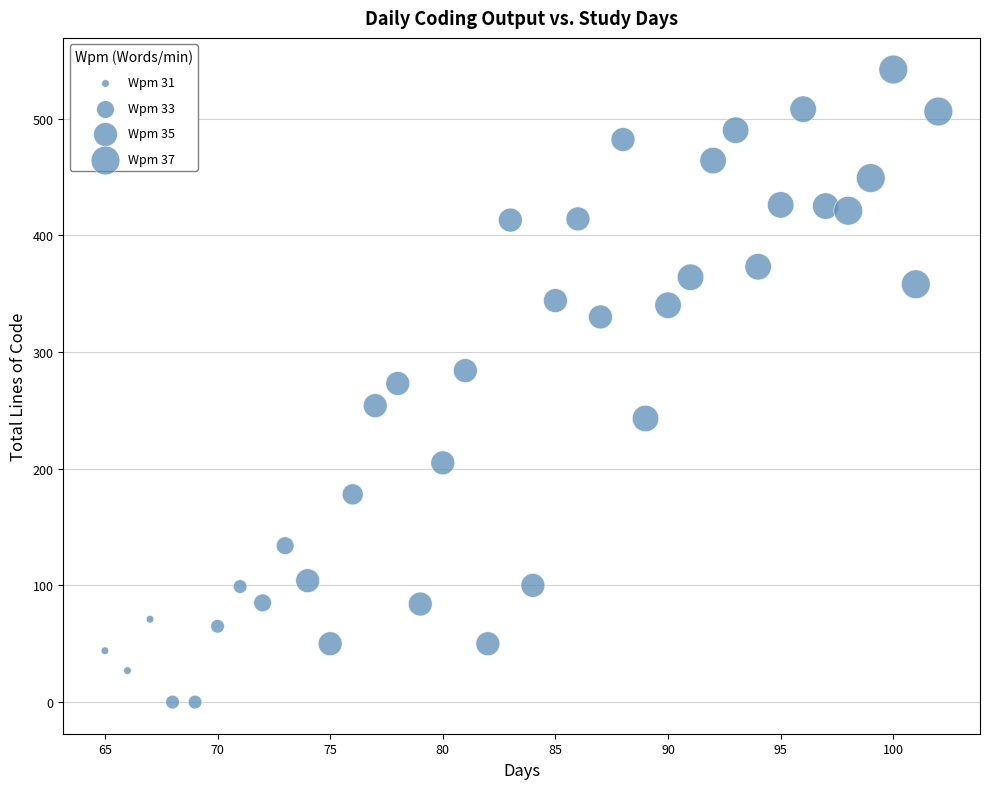

What is the range of X values (max minus min)?

37